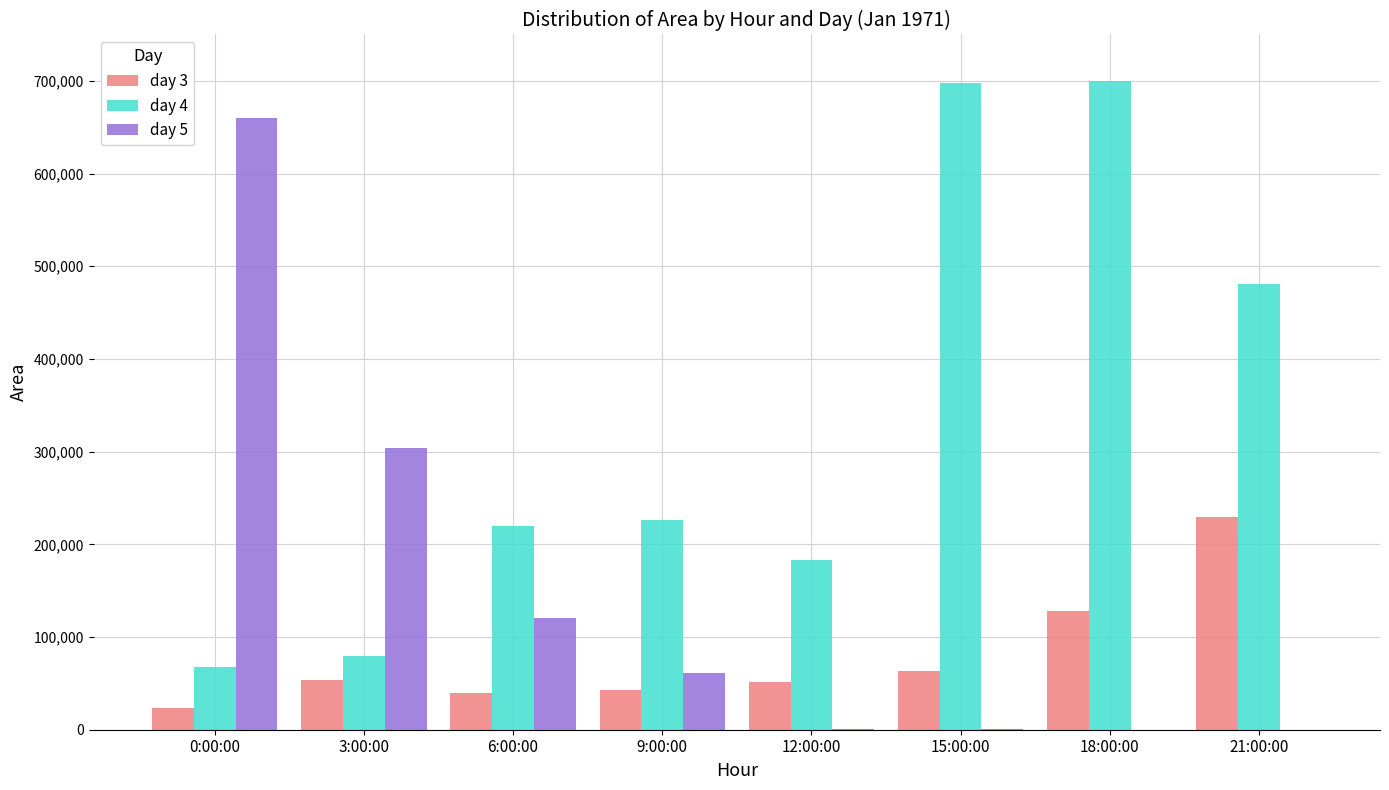

Which series has the widest spread of values?

day 5